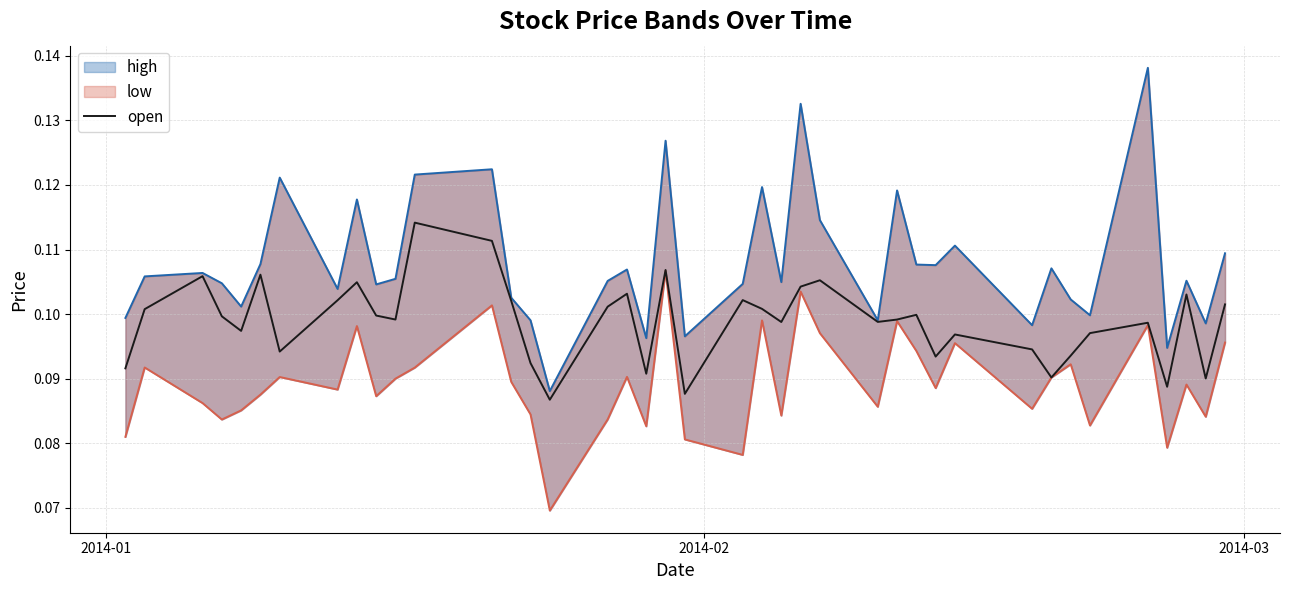

Which series has the largest range (max minus min)?

high